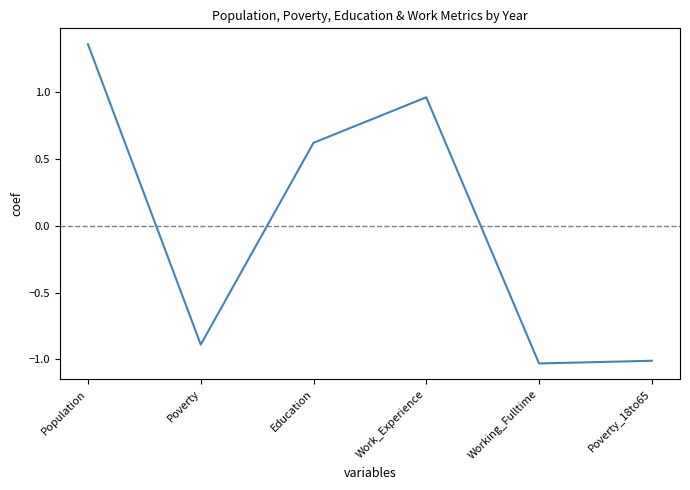

How many series are shown in this chart?

1